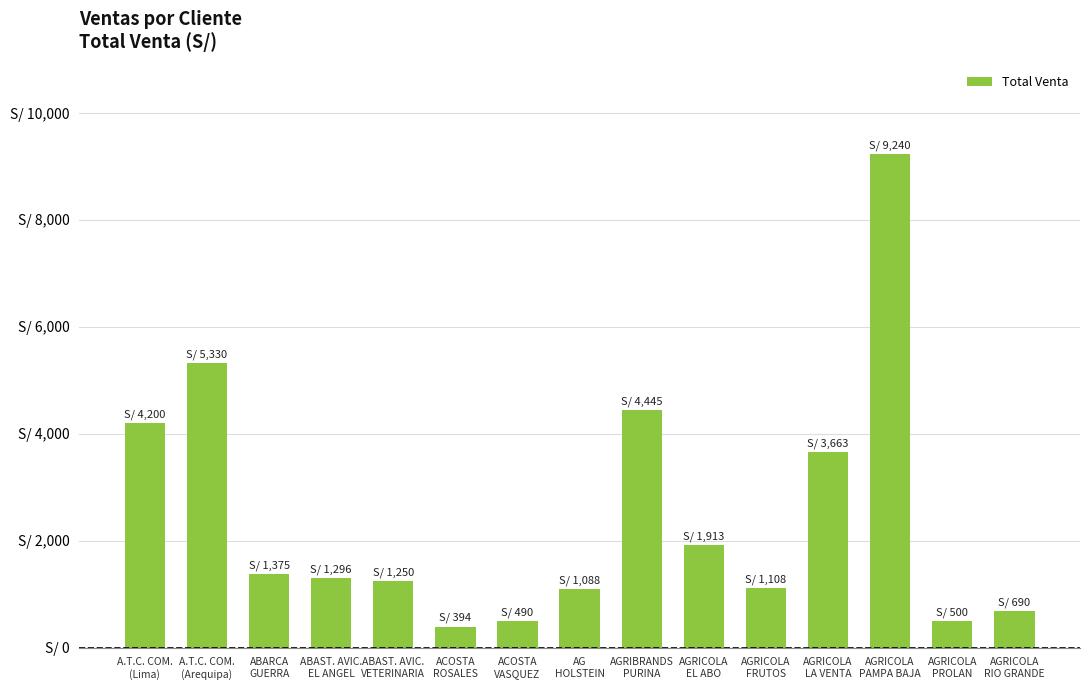

Reading left to right, list all the values displayed in this chart.

A.T.C. COM.
(Lima)=4200.0	A.T.C. COM.
(Arequipa)=5330.0	ABARCA
GUERRA=1375.0	ABAST. AVIC.
EL ANGEL=1296.0	ABAST. AVIC.
VETERINARIA=1250.0	ACOSTA
ROSALES=393.5	ACOSTA
VASQUEZ=490.2	AG
HOLSTEIN=1088.0	AGRIBRANDS
PURINA=4445.0	AGRICOLA
EL ABO=1913.0	AGRICOLA
FRUTOS=1107.5	AGRICOLA
LA VENTA=3663.0	AGRICOLA
PAMPA BAJA=9240.0	AGRICOLA
PROLAN=500.0	AGRICOLA
RIO GRANDE=690.0